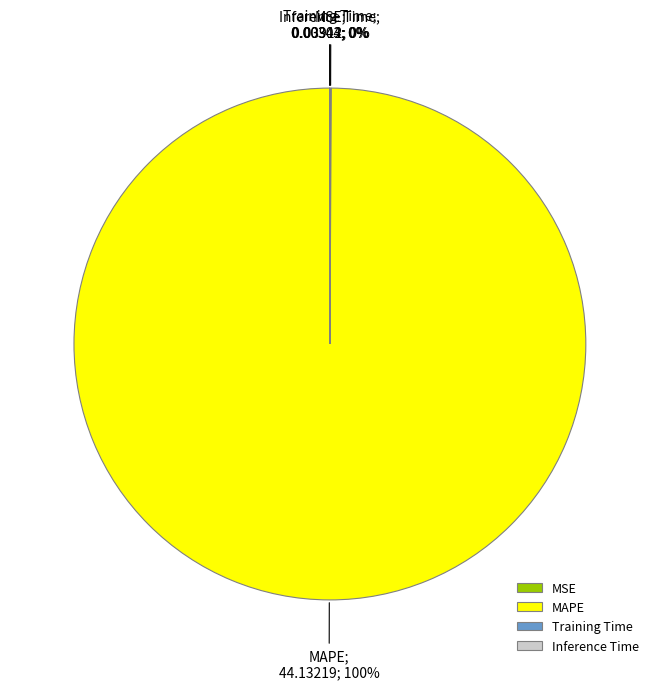

What percentage is the MAPE slice, to the nearest percent?

100%